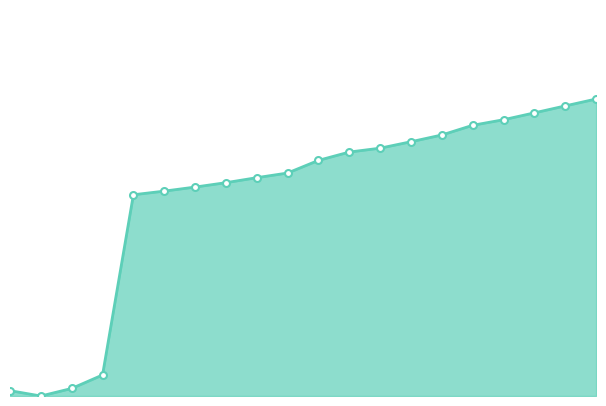

How many lines are shown in the chart?

1